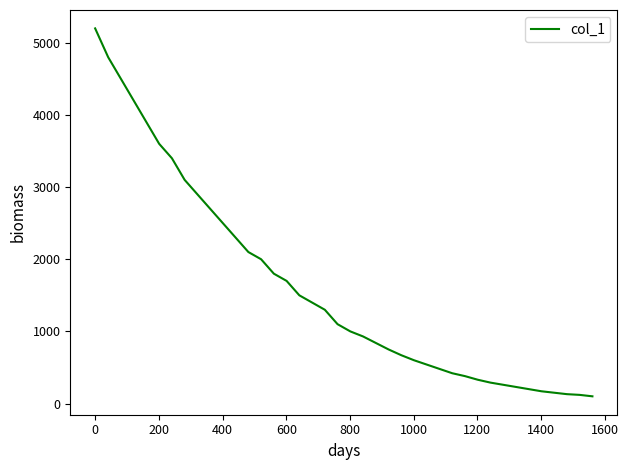

How many values are below 1100?

20